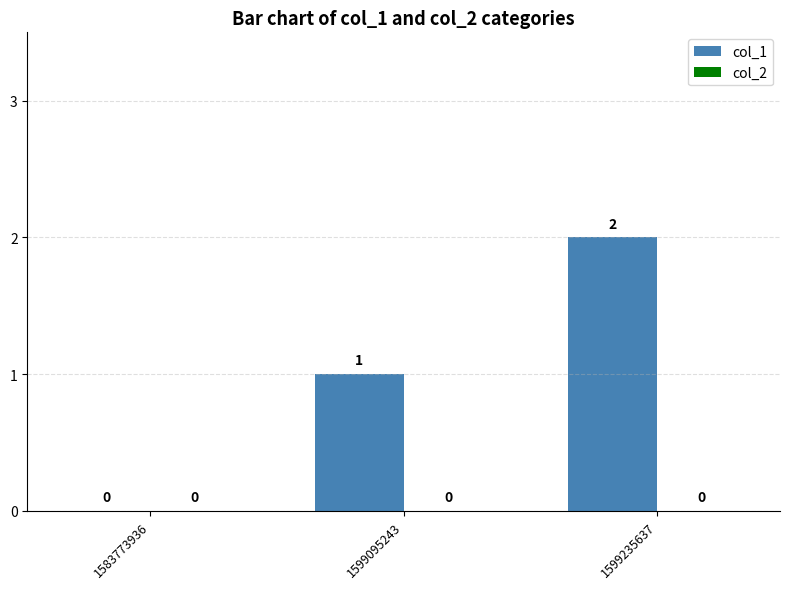

Which category has the highest value across all series?

1599235637